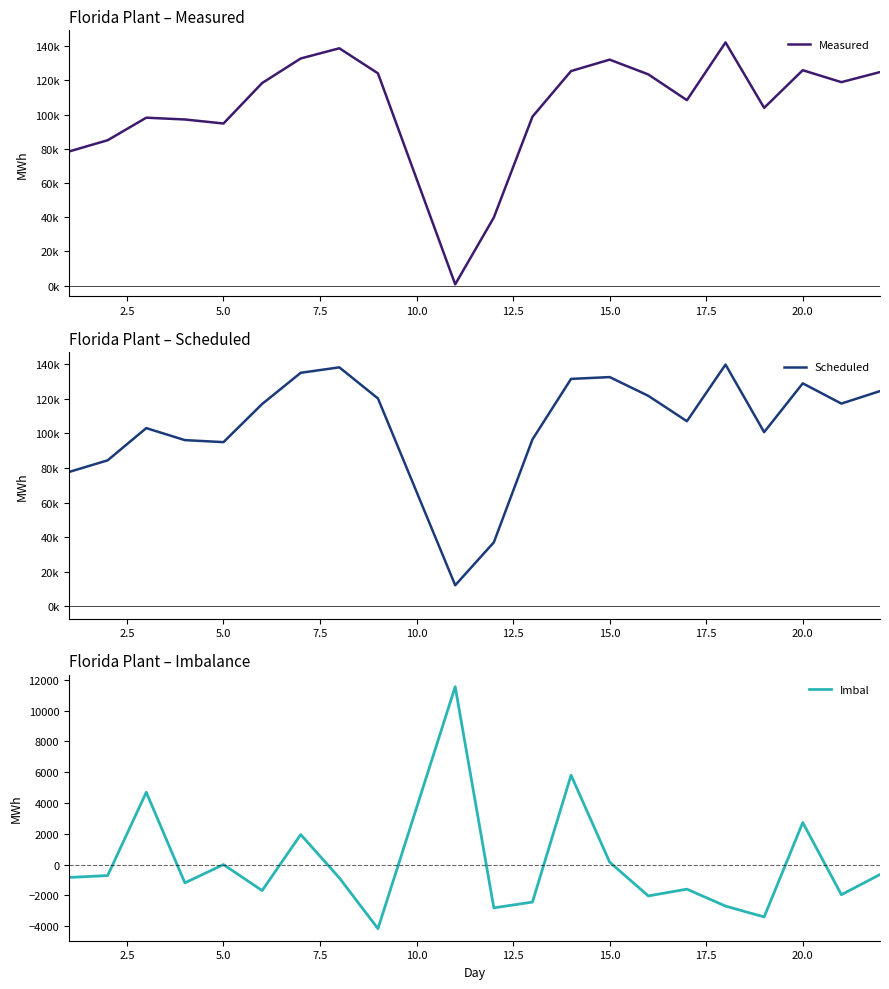

What is the maximum value shown in the chart?

142283